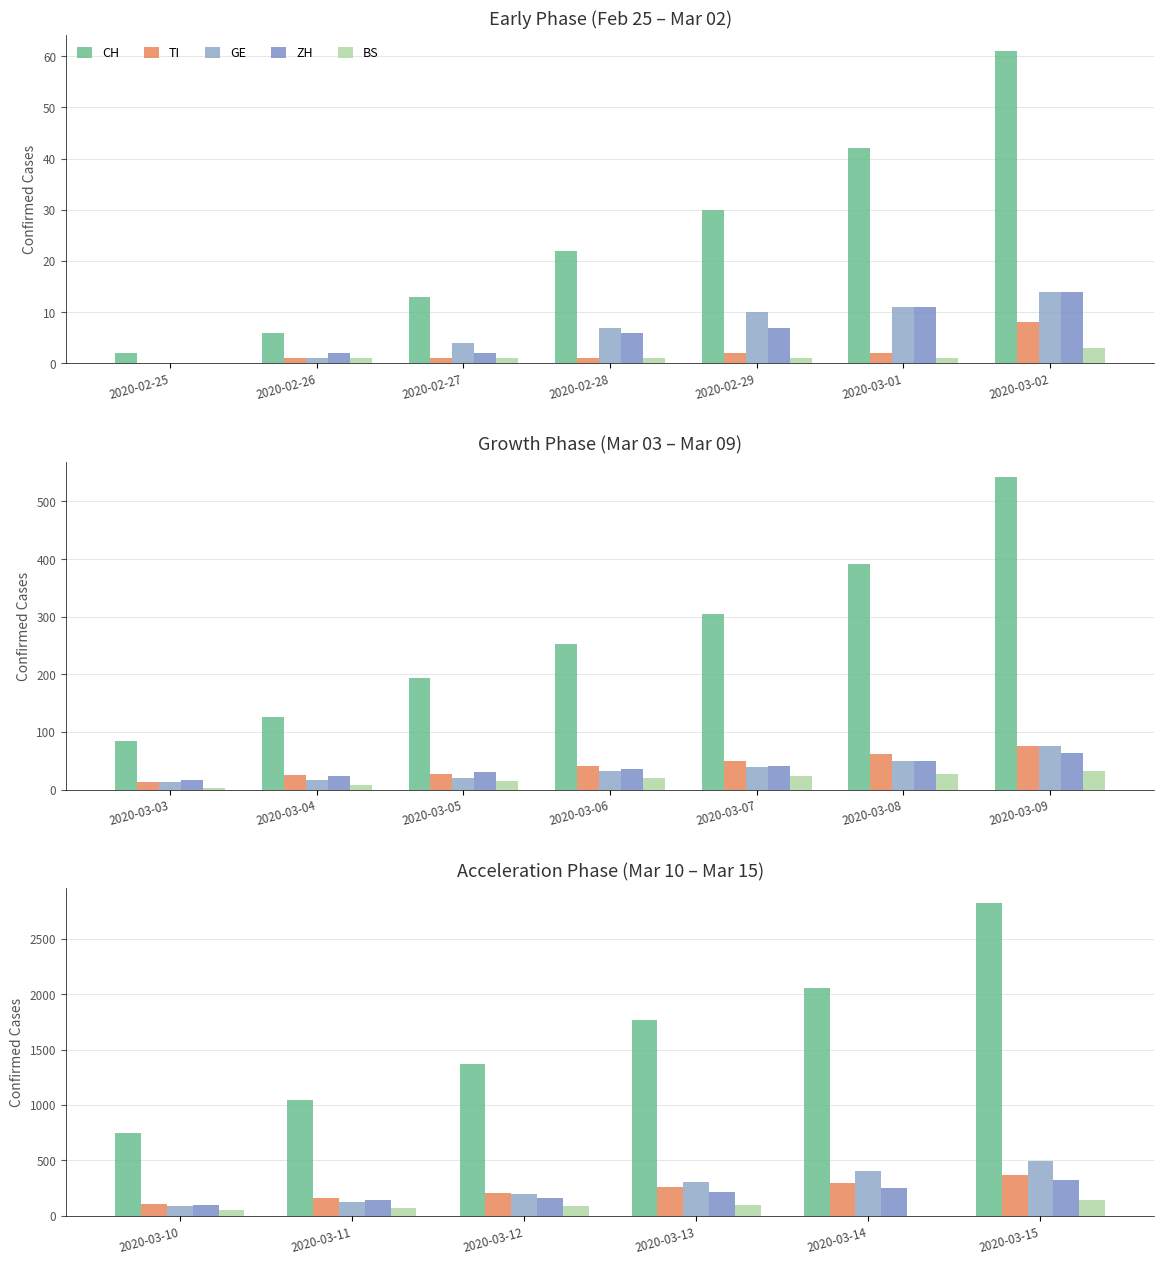

Which has a higher value, 2020-03-10 or 2020-03-14?

2020-03-14